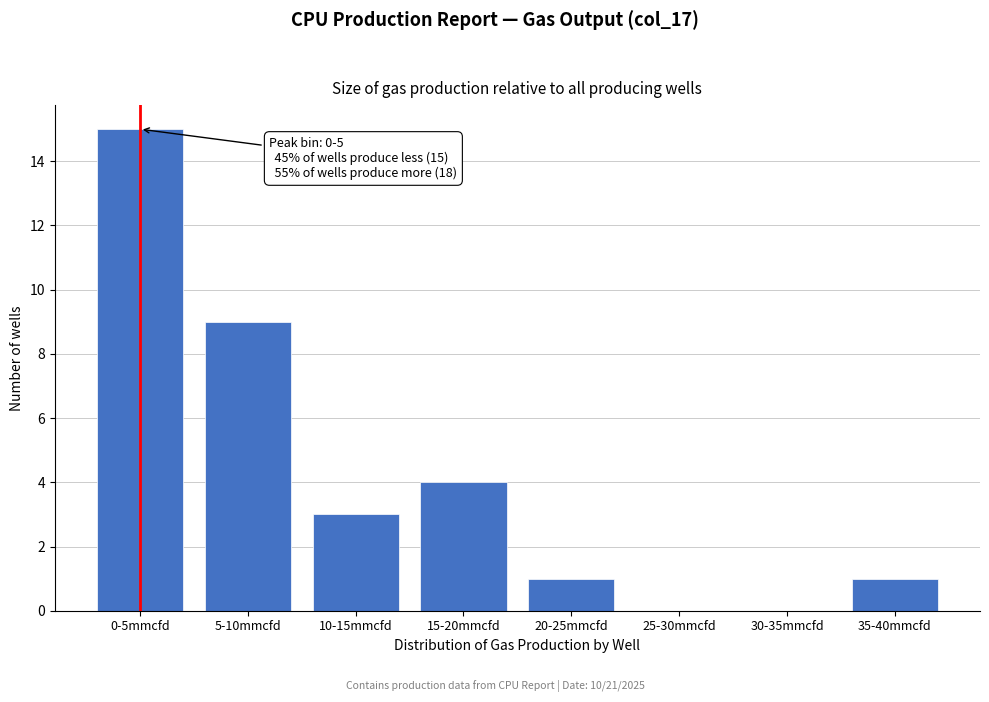

Reading left to right, transcribe all the data shown in this chart.

0-5mmcfd=15	5-10mmcfd=9	10-15mmcfd=3	15-20mmcfd=4	20-25mmcfd=1	25-30mmcfd=0	30-35mmcfd=0	35-40mmcfd=1